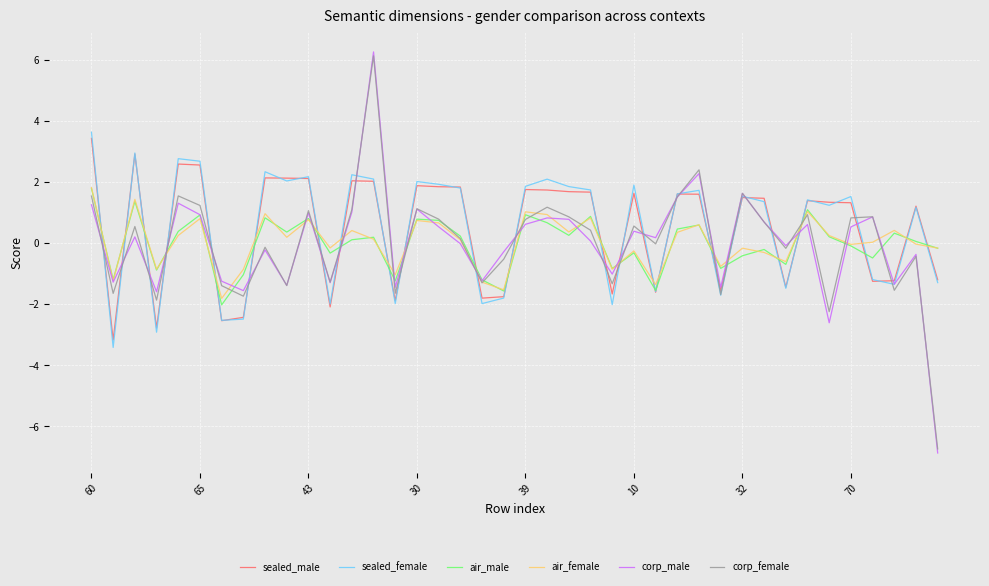

Which series has the largest range (max minus min)?

corp_male